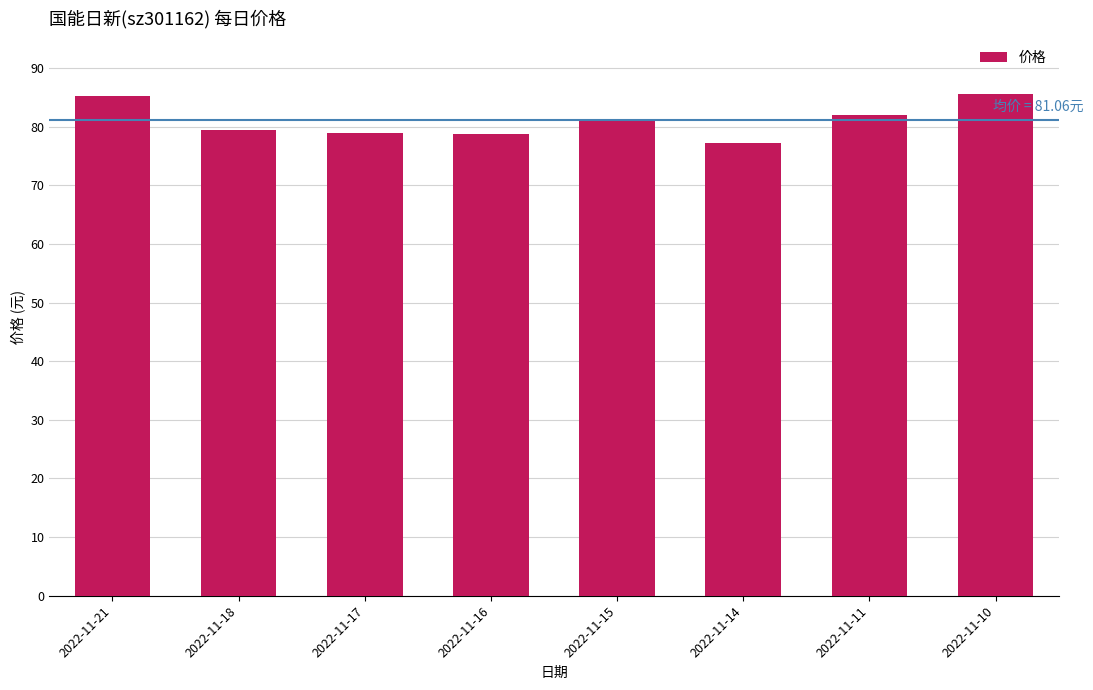

What is the difference between the values at 2022-11-18 and 2022-11-21?

5.7